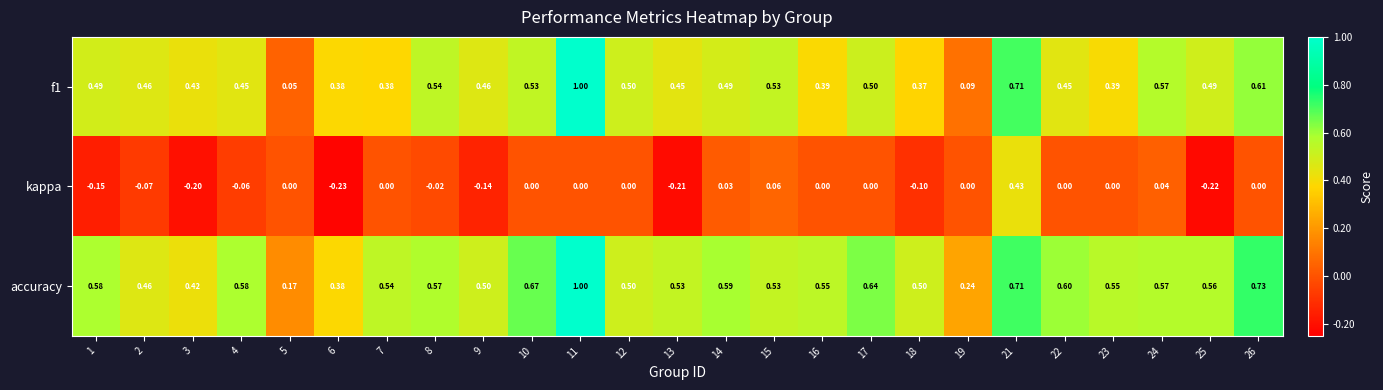

At 13, list the series in order from smallest to largest.

kappa, f1, accuracy